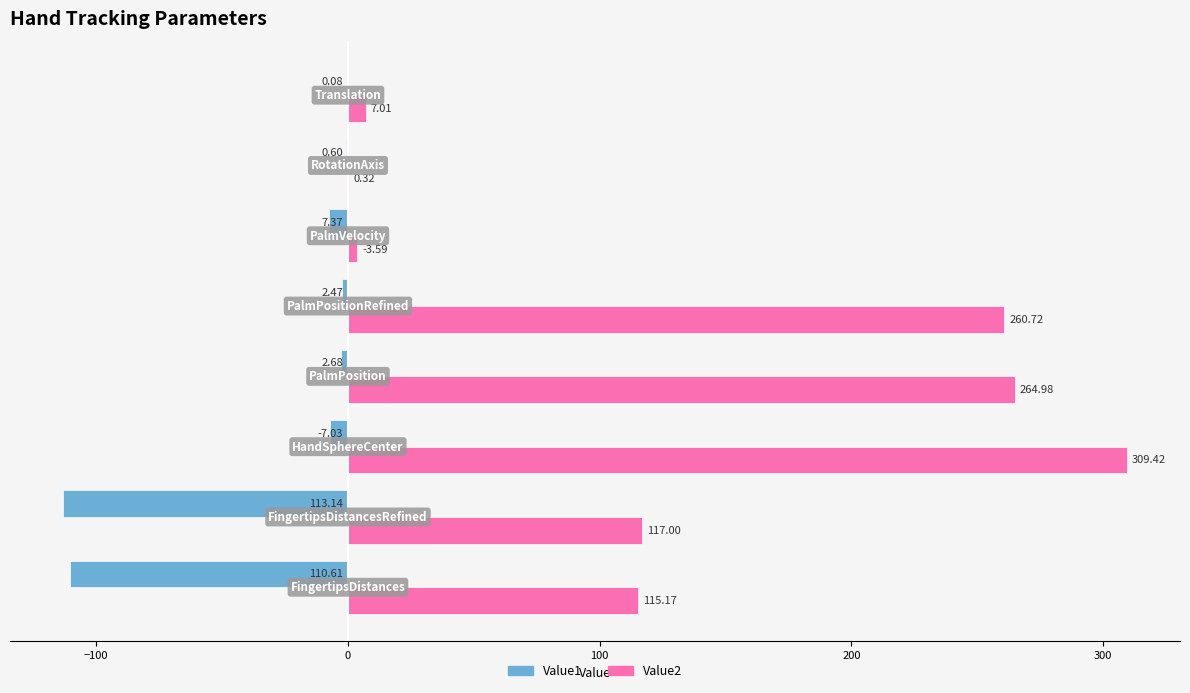

Which series has the largest total across all categories?

Value2